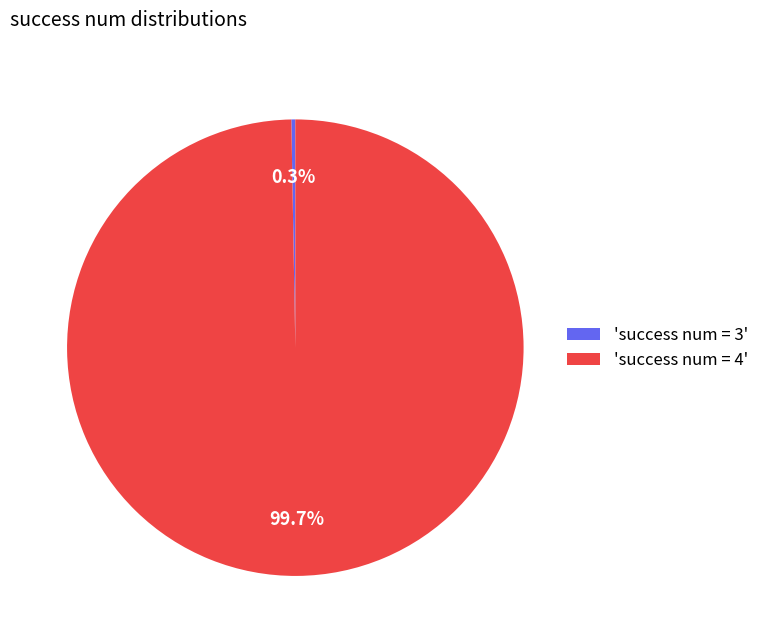

What is the majority slice?

'success num = 4'